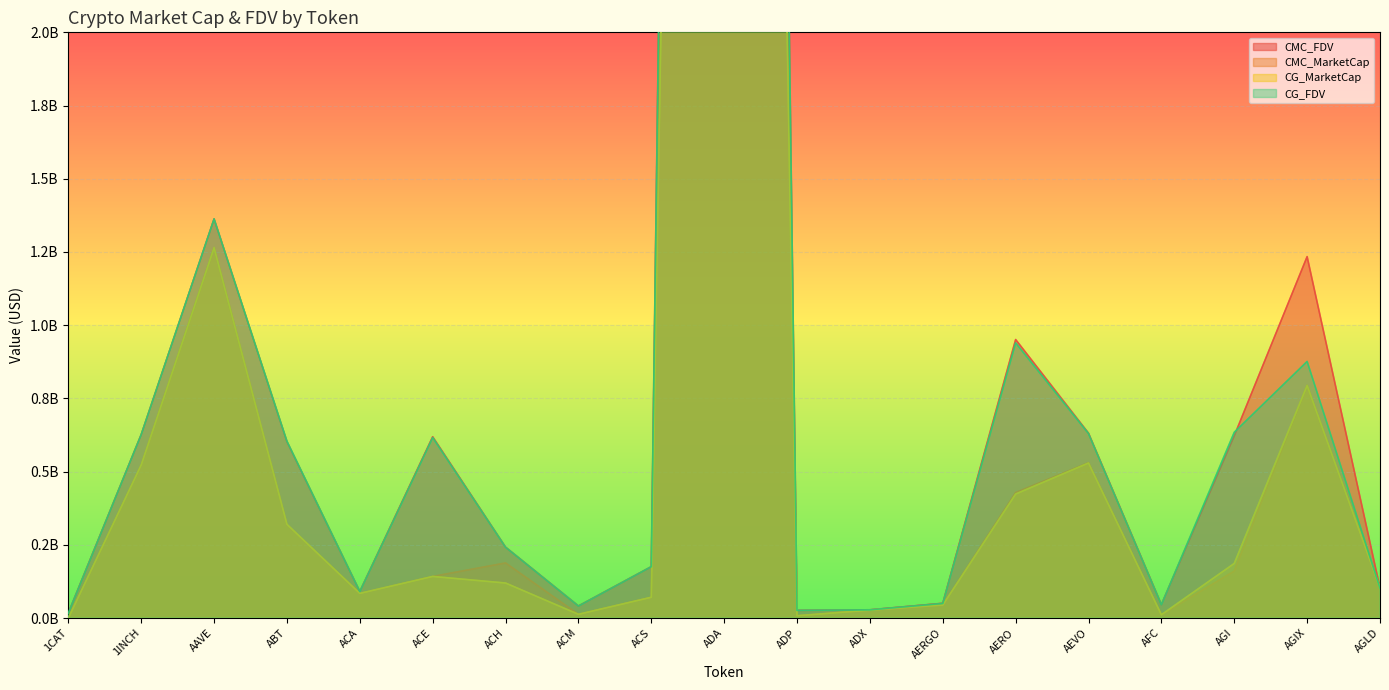

What is the total value across all series at ADP?

68045058.1